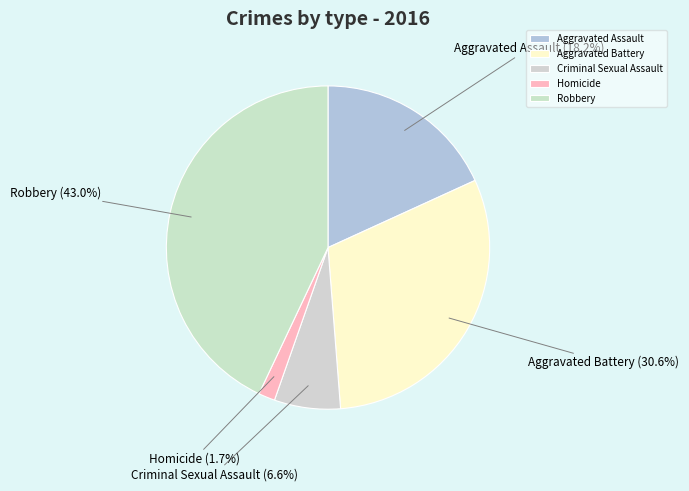

True or false: Aggravated Battery accounts for 31% of the total.

True